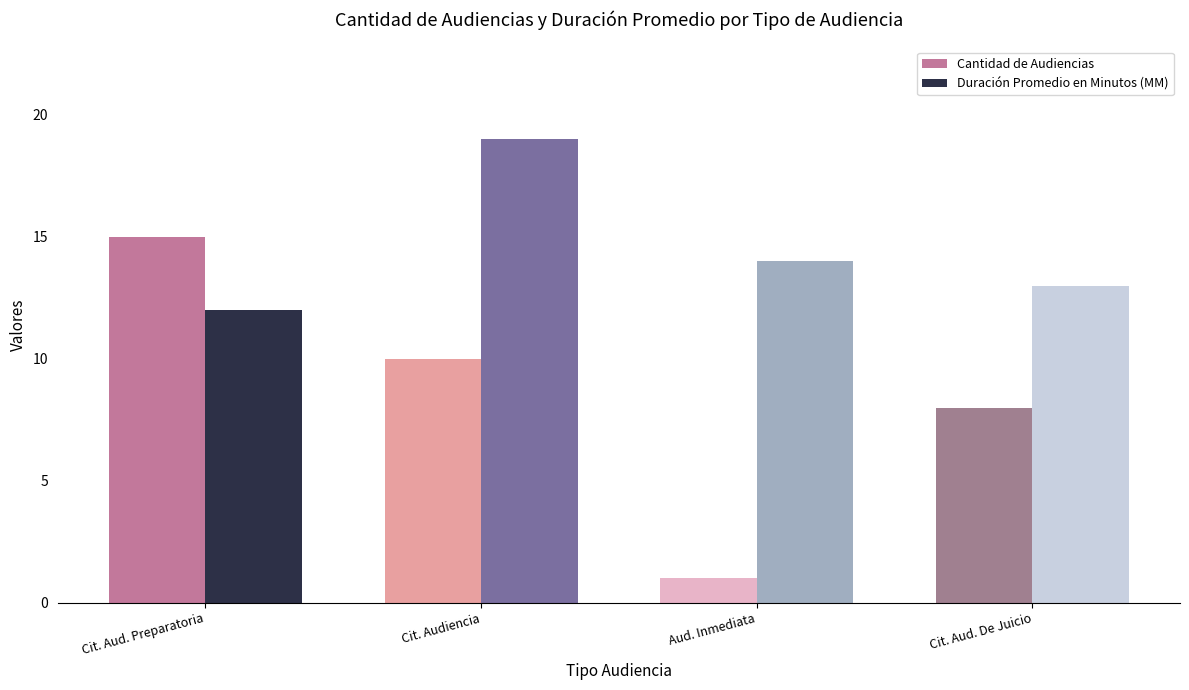

Which label corresponds to the smallest value in the chart?

Aud. Inmediata